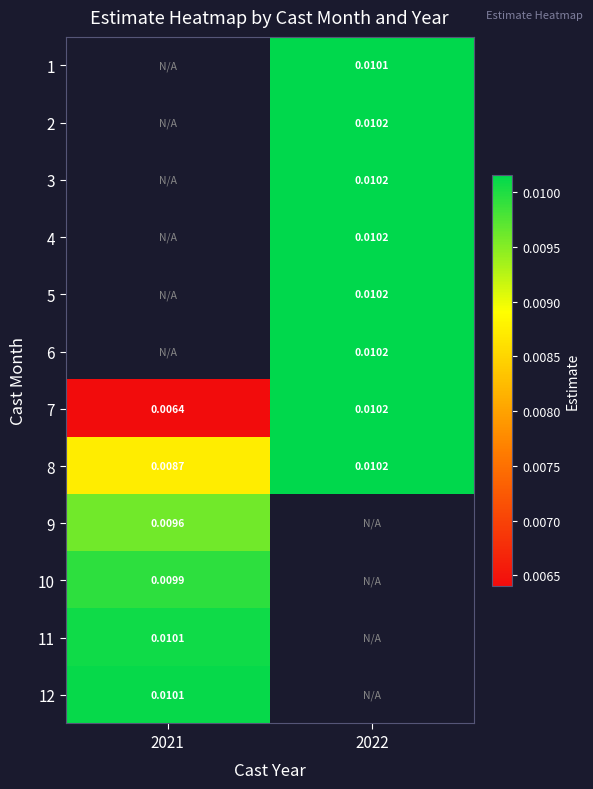

Which category has the lowest value across all series?

2021